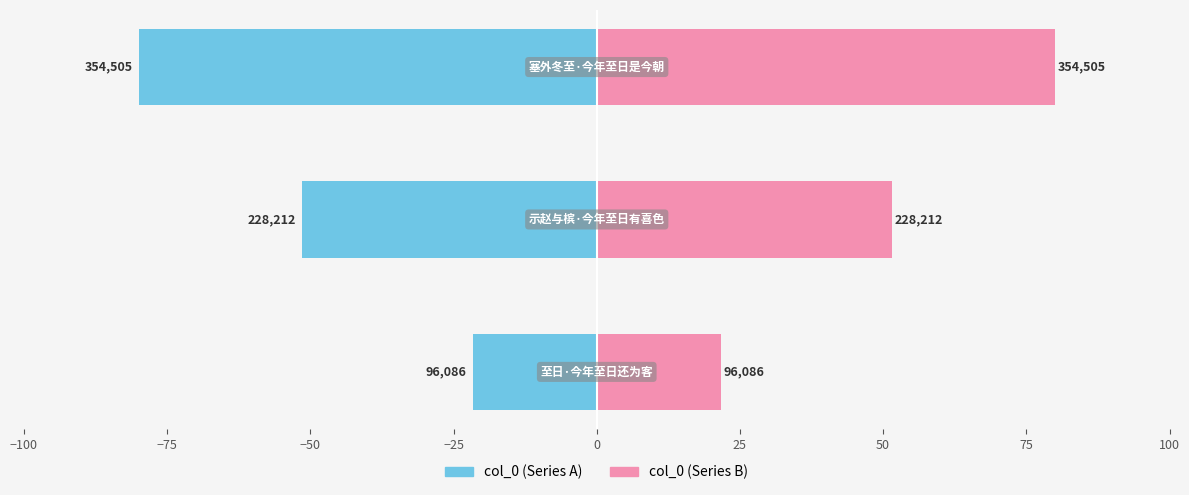

Rank the series by their maximum value, from highest to lowest.

col_0 (right), col_0 (left)